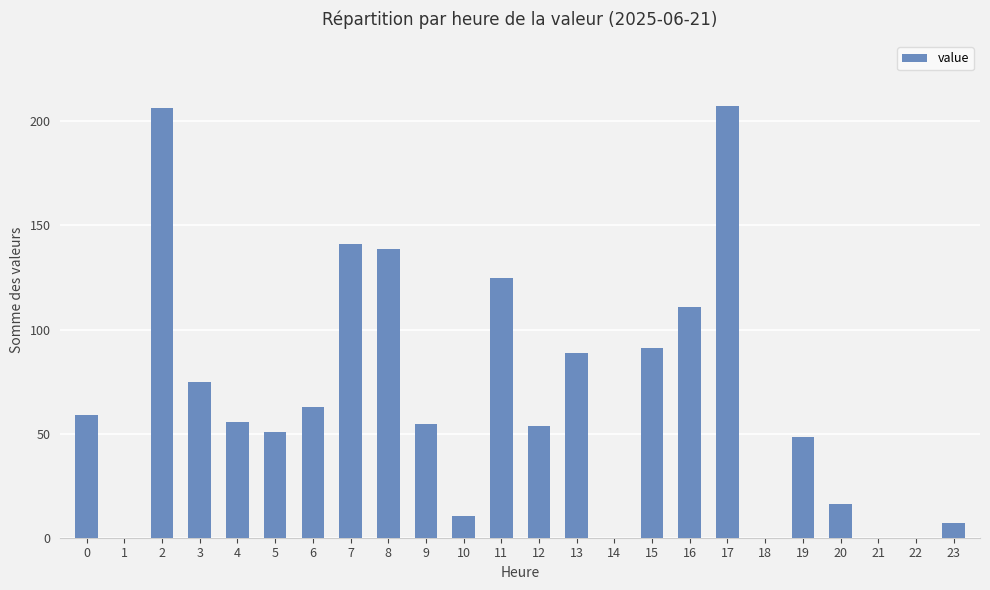

The chart shows a value of 63.0 at 6. True or false?

True